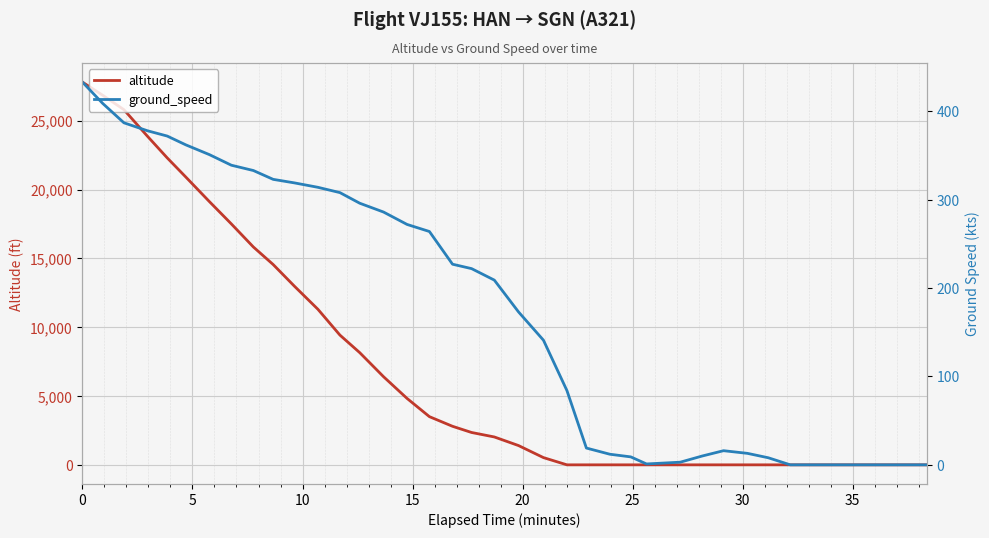

In ground_speed, how many points are higher than both neighbors (excluding endpoints)?

1